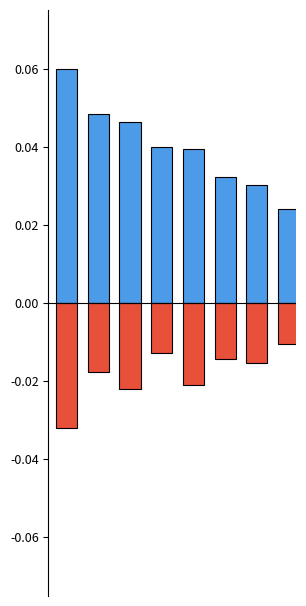

Reading left to right, extract all data points from this chart.

TOTAL EV: 0.1	0.0	0.0	0.0	0.0	0.0	0.0	0.0
AVG. CYCLES: -0.0	-0.0	-0.0	-0.0	-0.0	-0.0	-0.0	-0.0